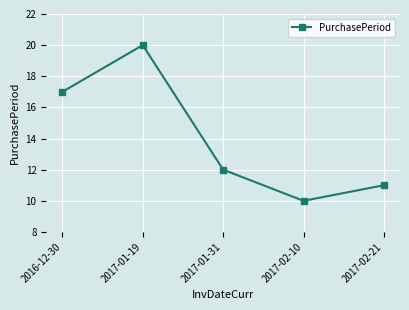

True or false: the data shows 10 at 2017-02-10.

True